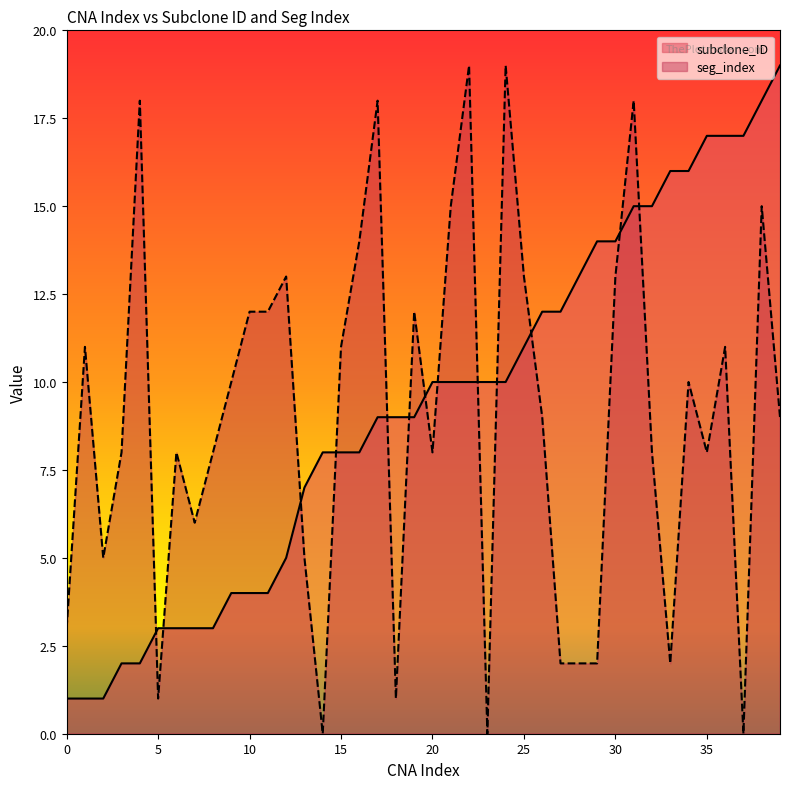

What is the difference between the highest and lowest values at 33?

14